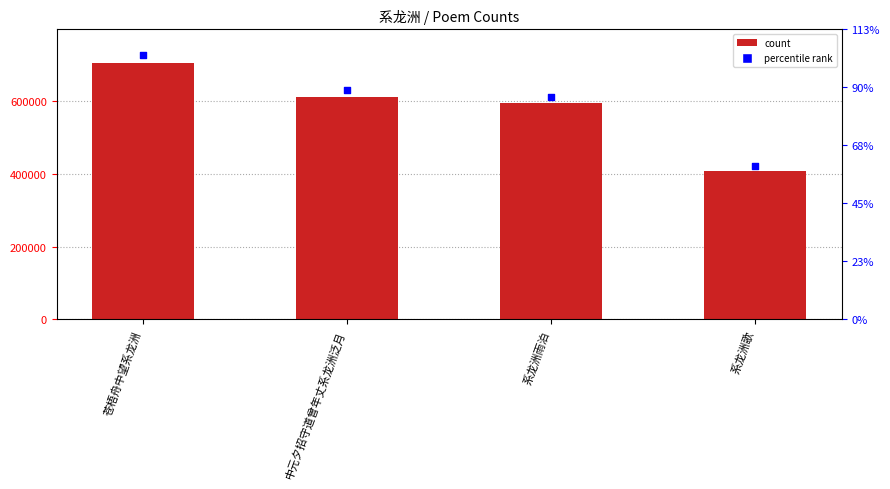

Approximately how many times larger is the value at 系龙洲雨泊 compared to 苍梧舟中望系龙洲?

0.8